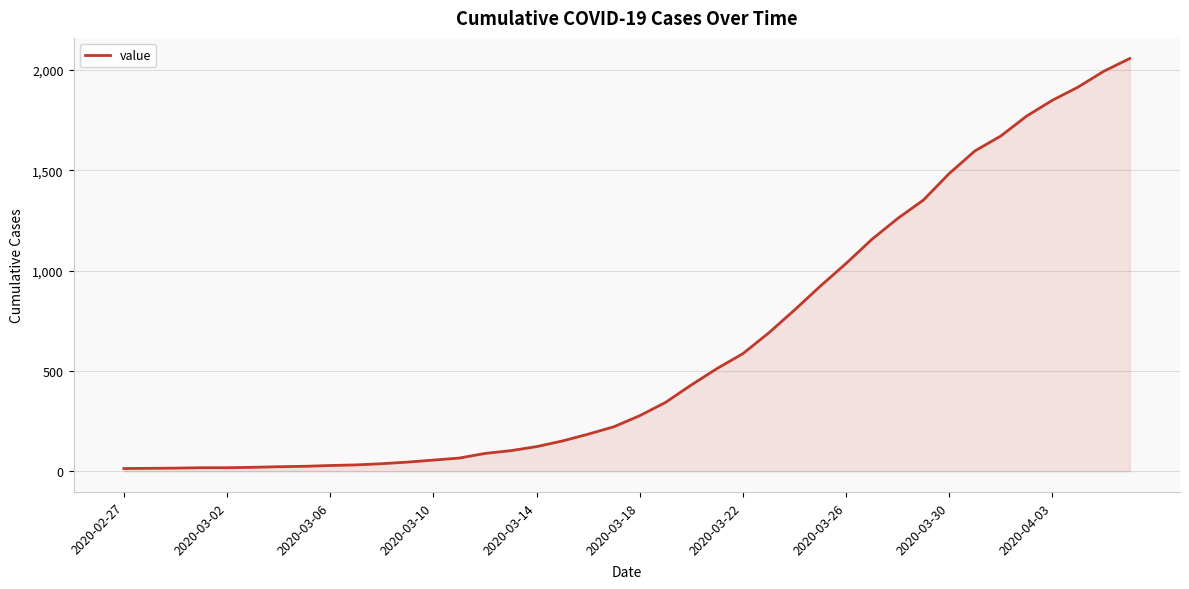

What is the greatest value displayed?

2056